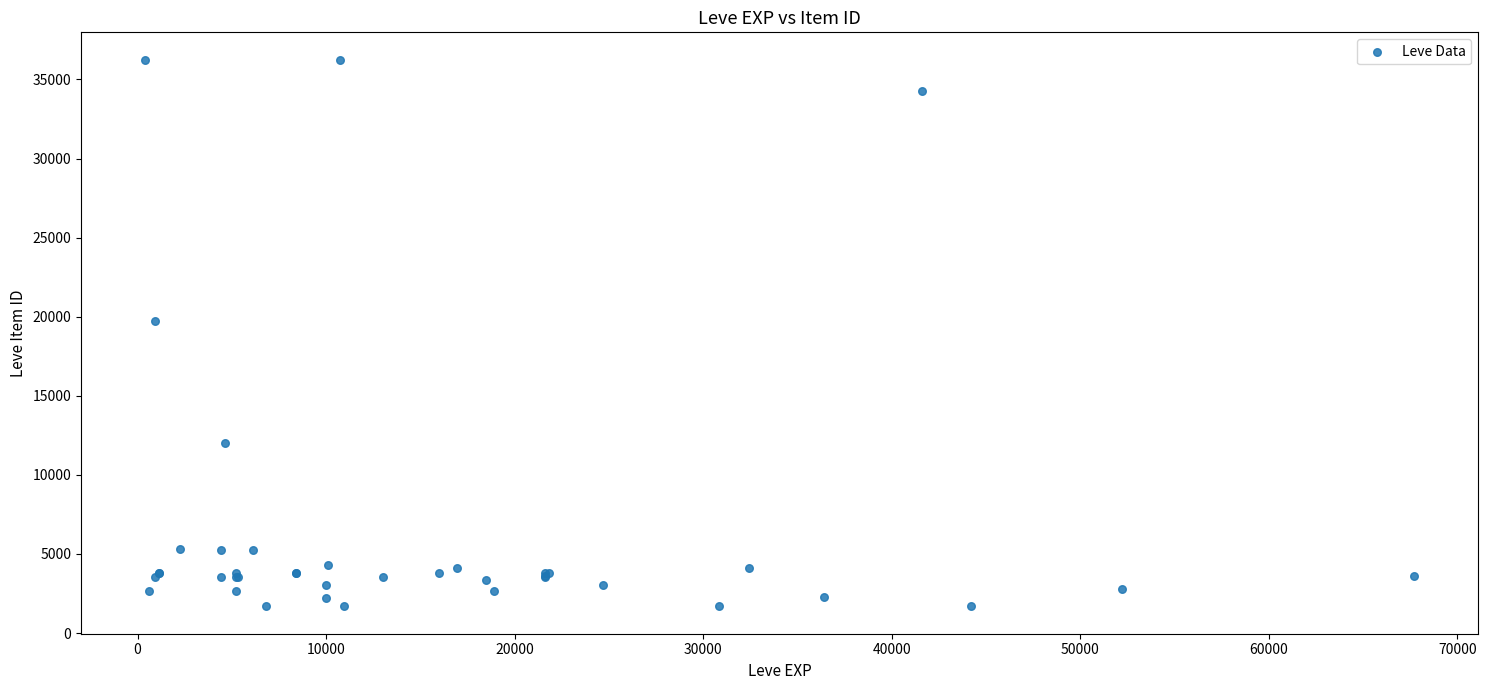

What Y value in the scatter plot is closest to 18967?

19744